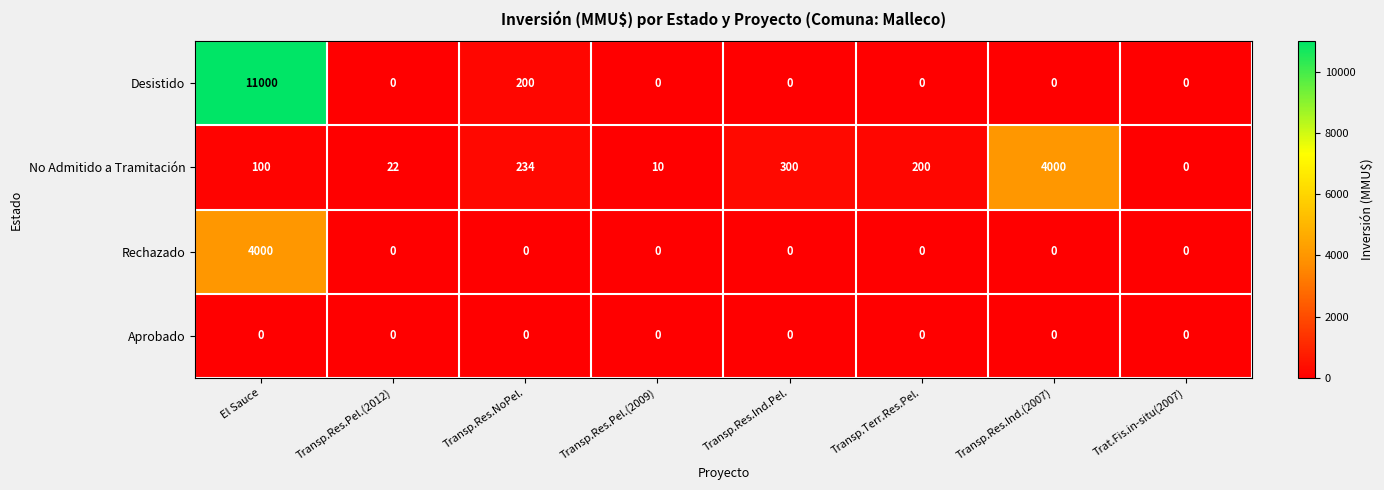

True or false: Rechazado has a value of 0 at Transp.Res.NoPel..

True